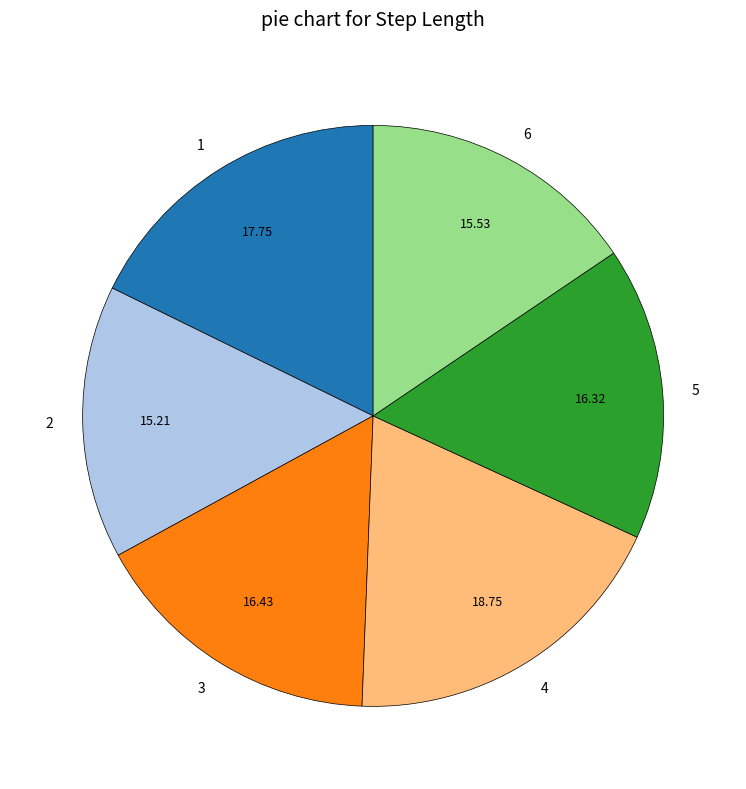

Is there any slice that represents more than half of the pie?

No